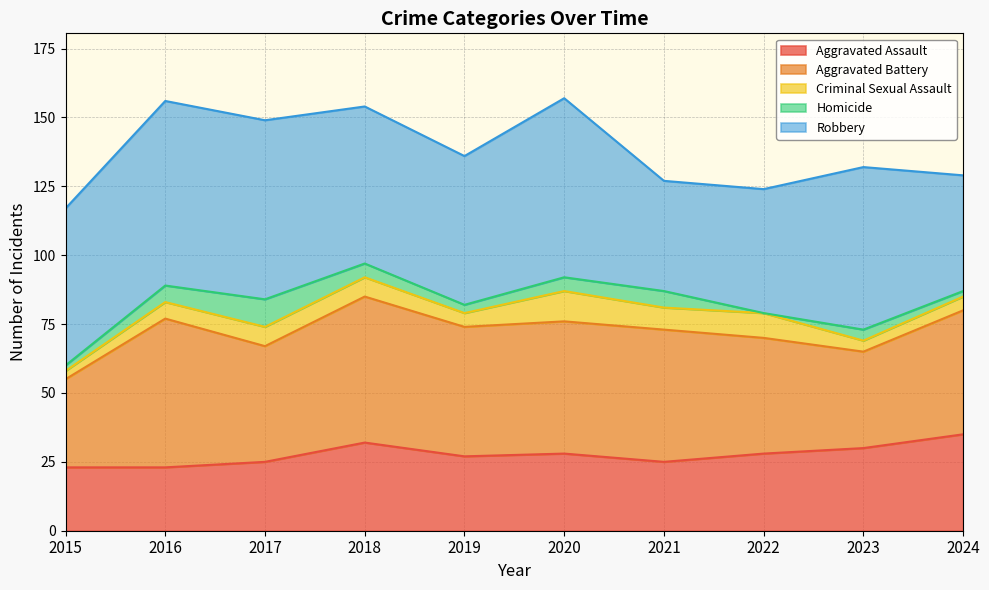

How many values in the Criminal Sexual Assault series are below 7?

5